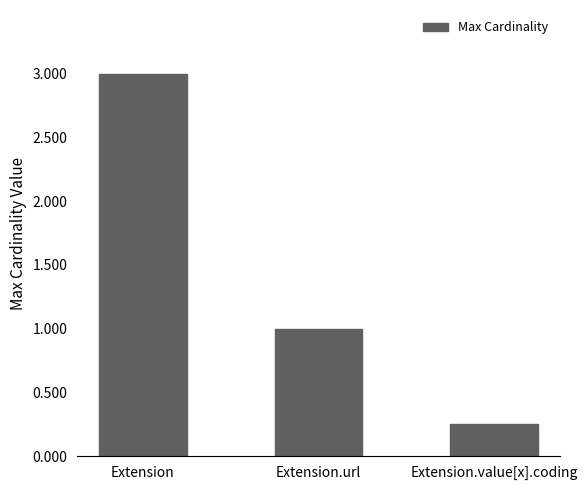

Which has a higher value, Extension.value[x].coding or Extension.url?

Extension.url